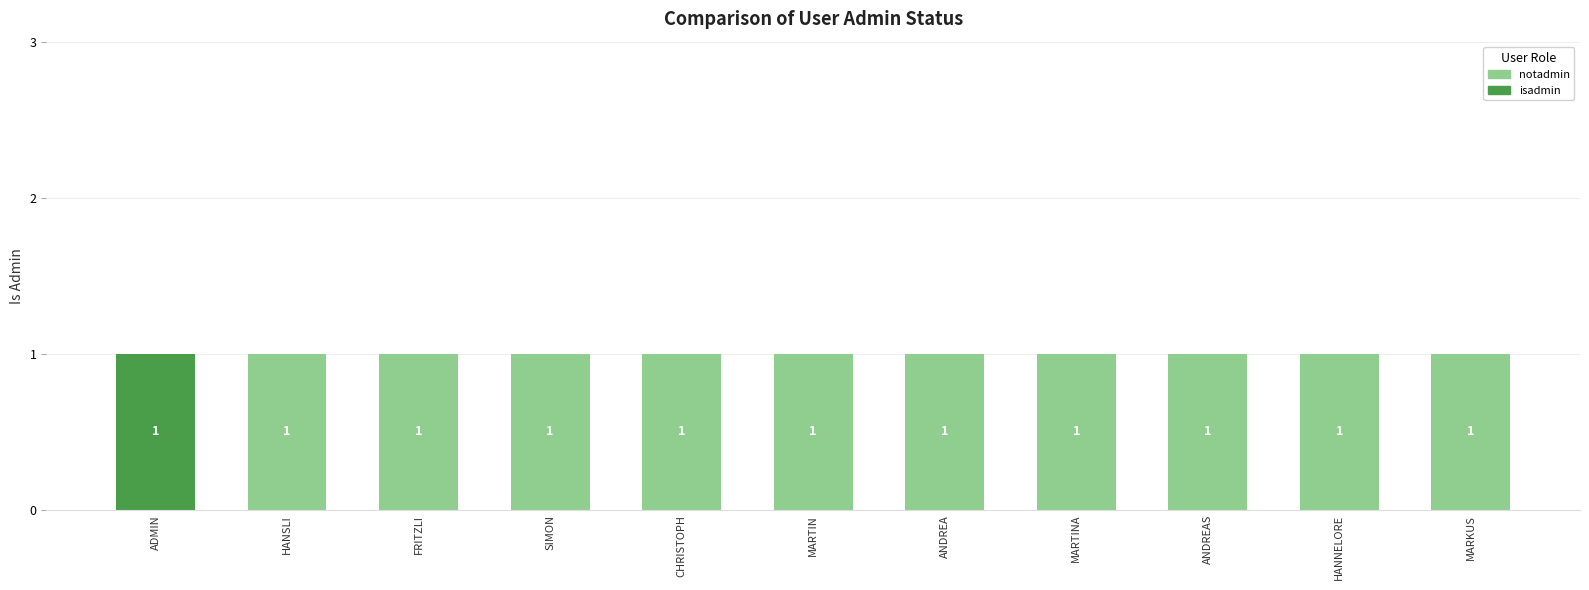

Reading left to right, transcribe the values for notadmin.

ADMIN=0	HANSLI=1	FRITZLI=1	SIMON=1	CHRISTOPH=1	MARTIN=1	ANDREA=1	MARTINA=1	ANDREAS=1	HANNELORE=1	MARKUS=1